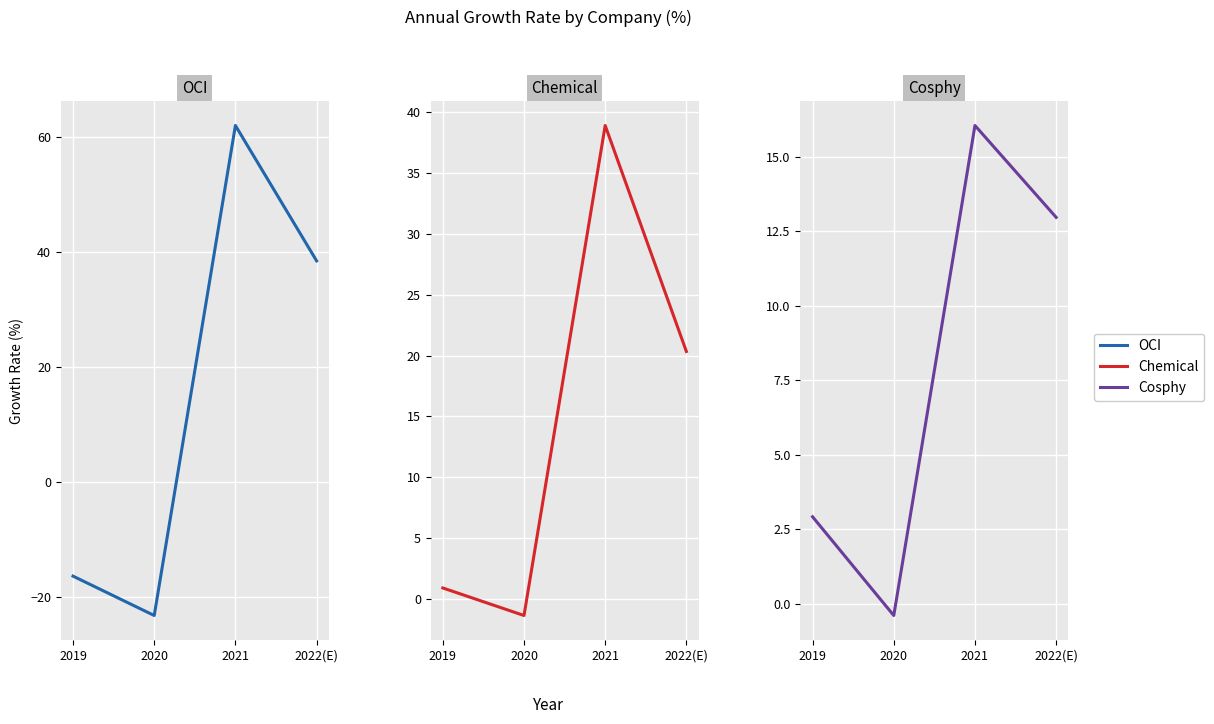

Between 2022(E) and 2021, which is larger?

2021